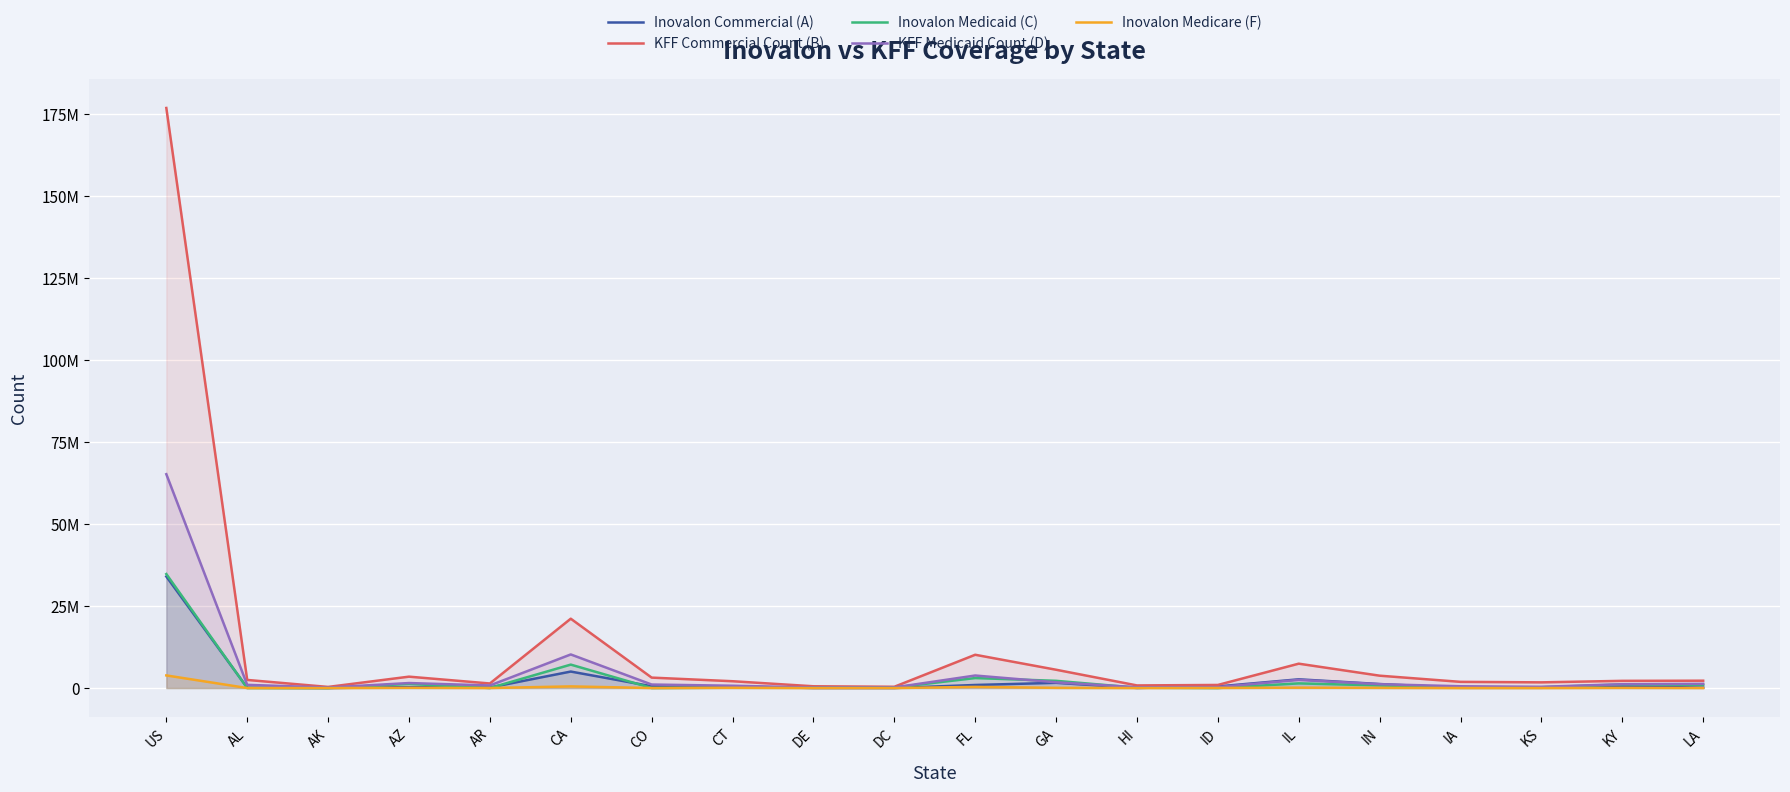

Where is Inovalon Medicaid (C) nearest to the value 17367297?

CA